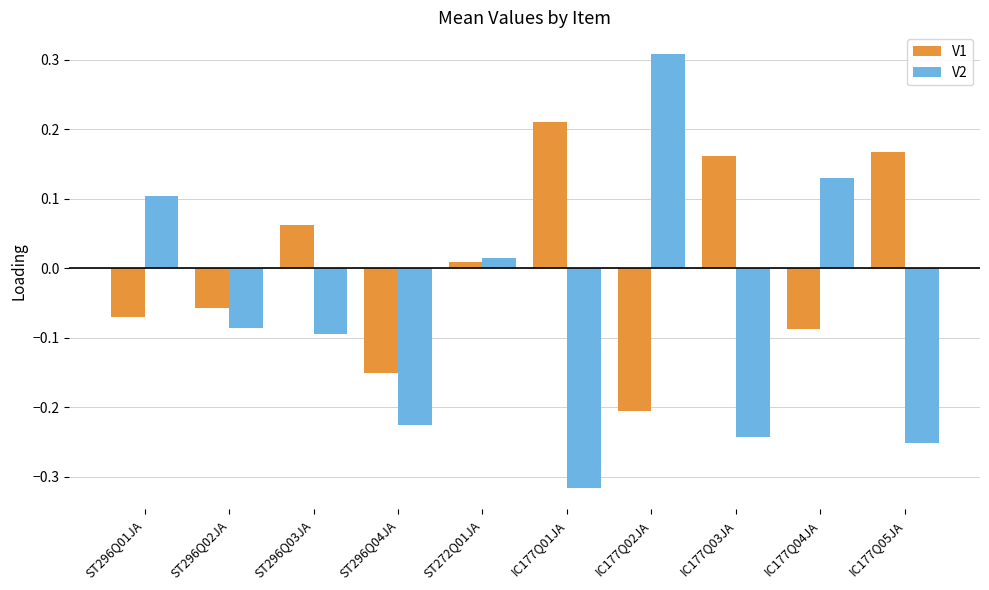

What is the difference between the second highest and minimum values in the V2 series?

0.4